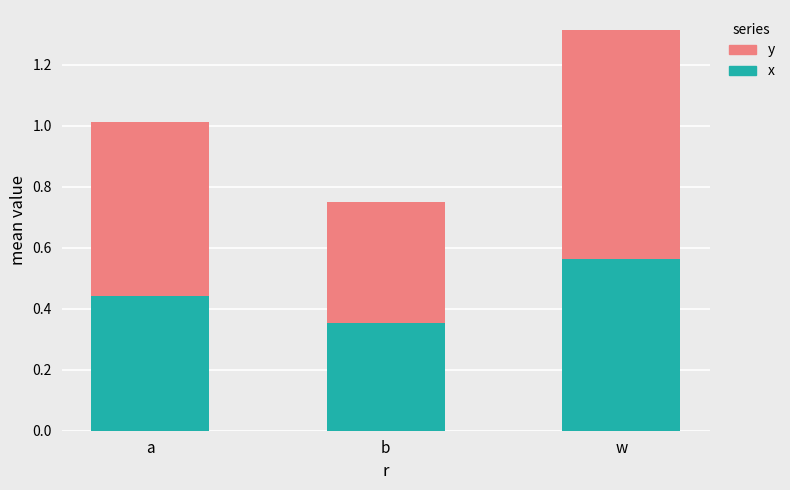

At which category is the sum across all series the highest?

w